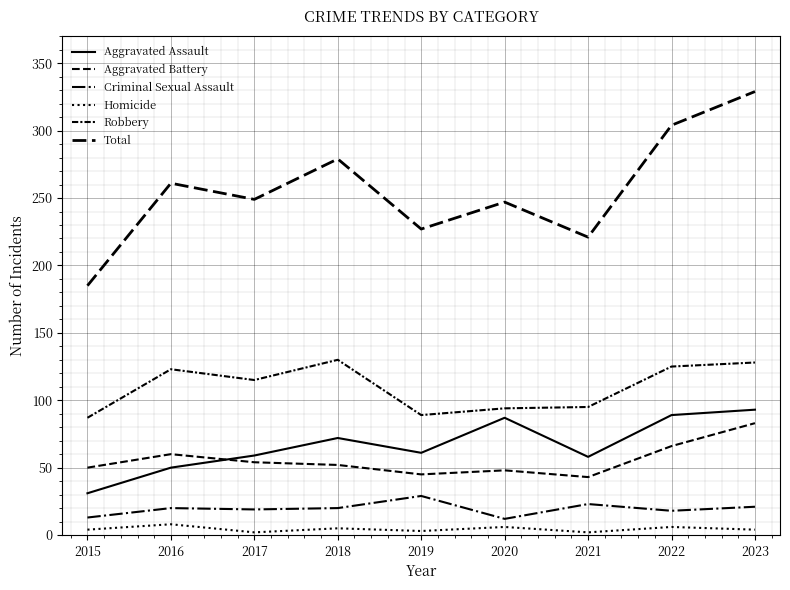

How many lines are shown in the chart?

6